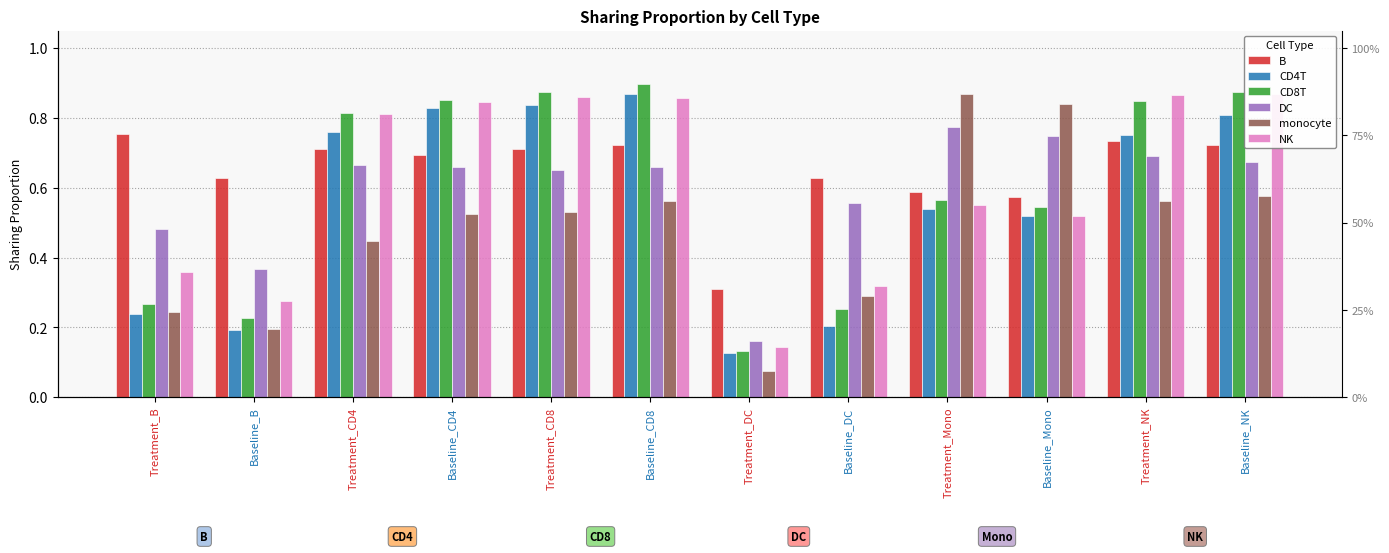

Rank the series at Baseline_Mono from highest to lowest value.

monocyte, DC, B, CD8T, CD4T, NK